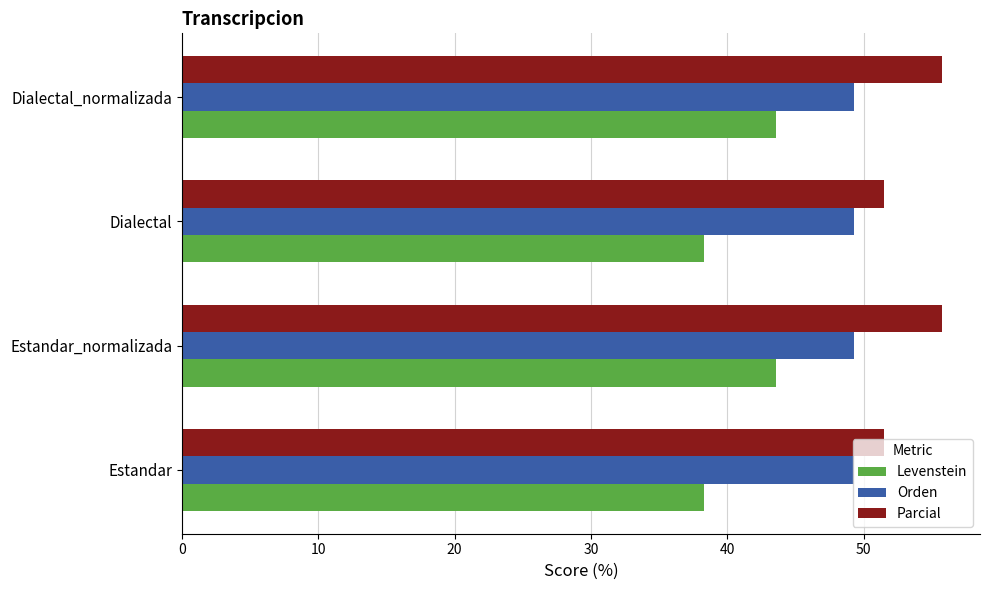

Count the number of categories in the chart.

4